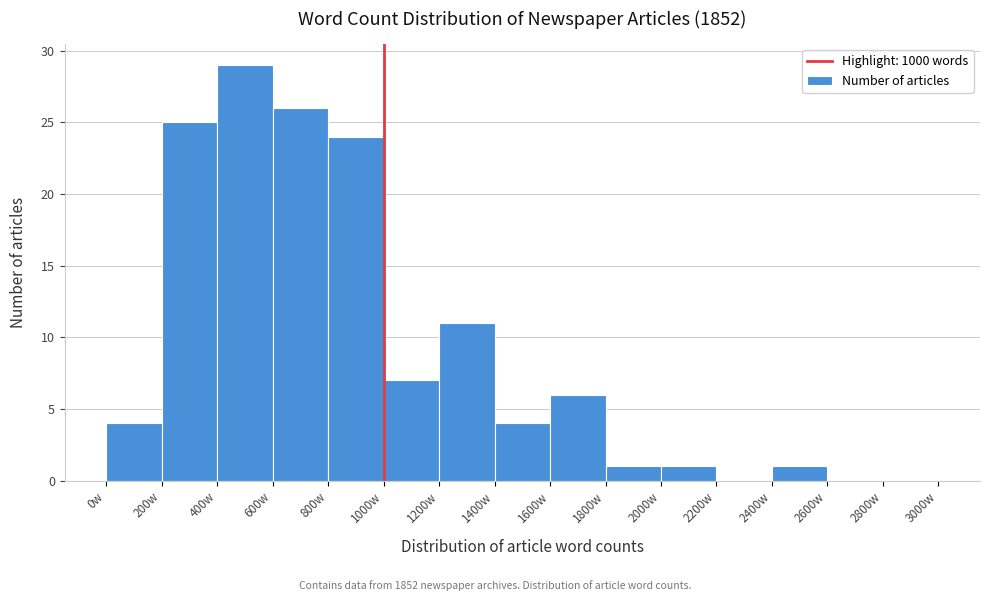

Over which range of the x-axis is the bar tallest?

400 to 600